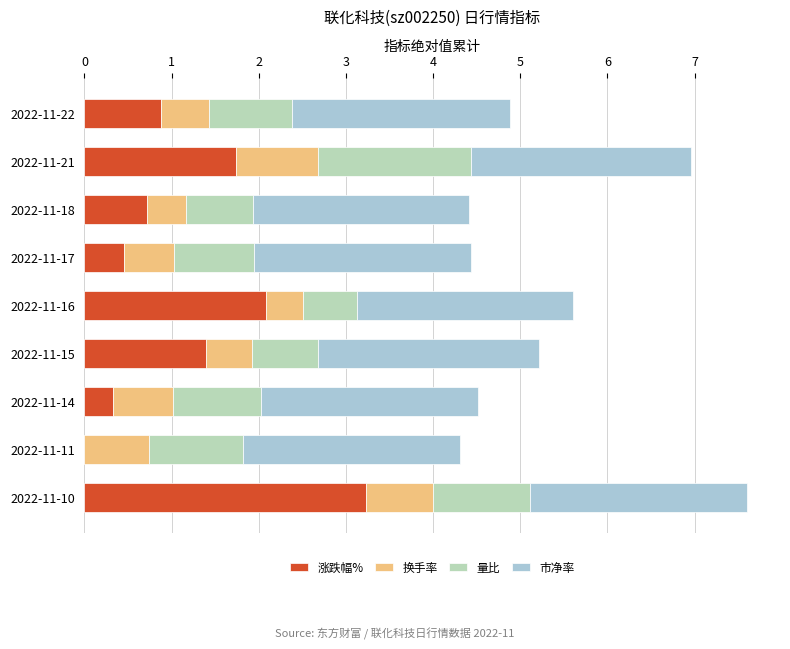

Count the 换手率 values in the range 0 to 1.

9